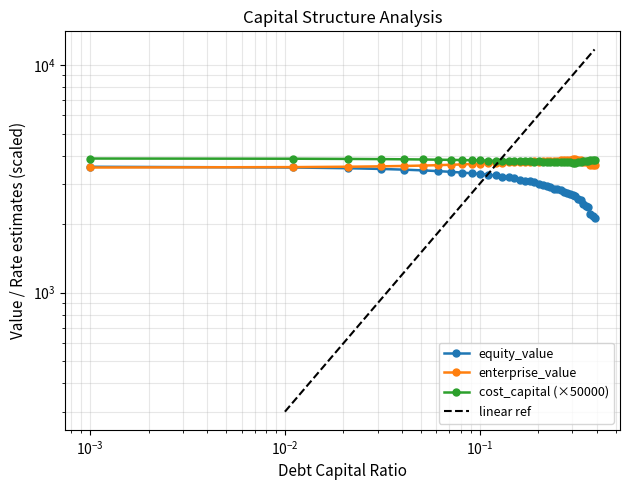

Between which two adjacent categories do enterprise_value and cost_capital first intersect?

0.18 and 0.19